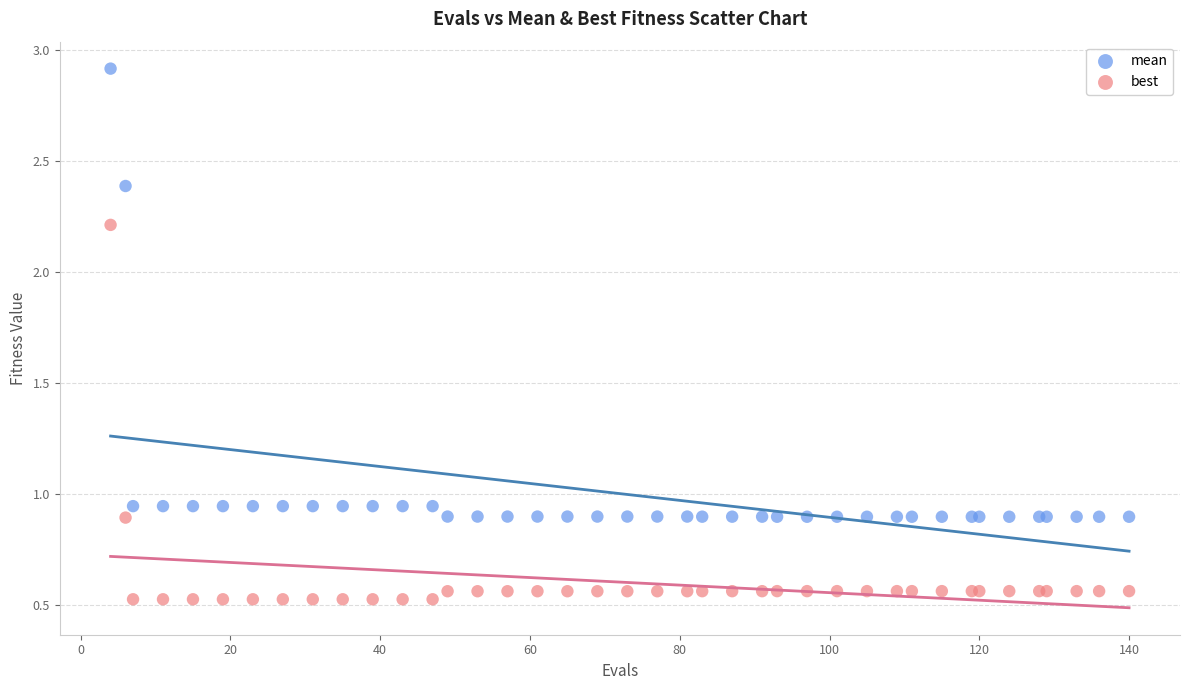

What are all the series names shown in the legend?

mean, best